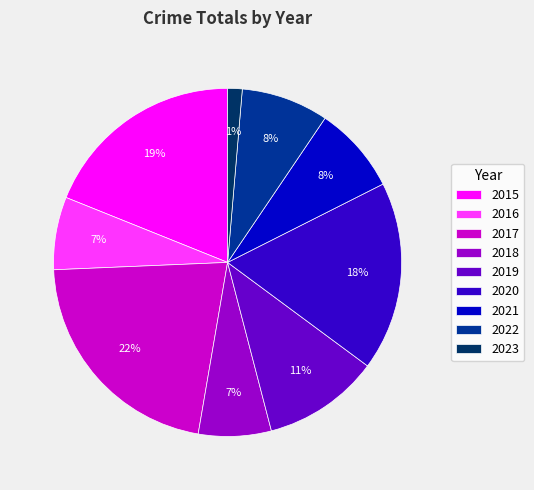

To the nearest percent, what is the average slice percentage?

11%